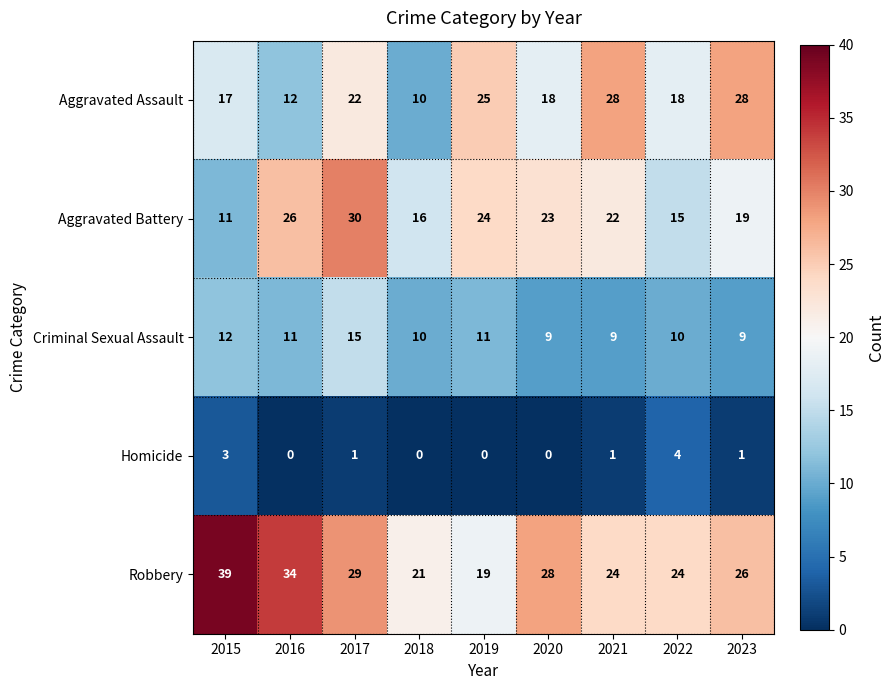

Which series has the widest spread of values?

Robbery